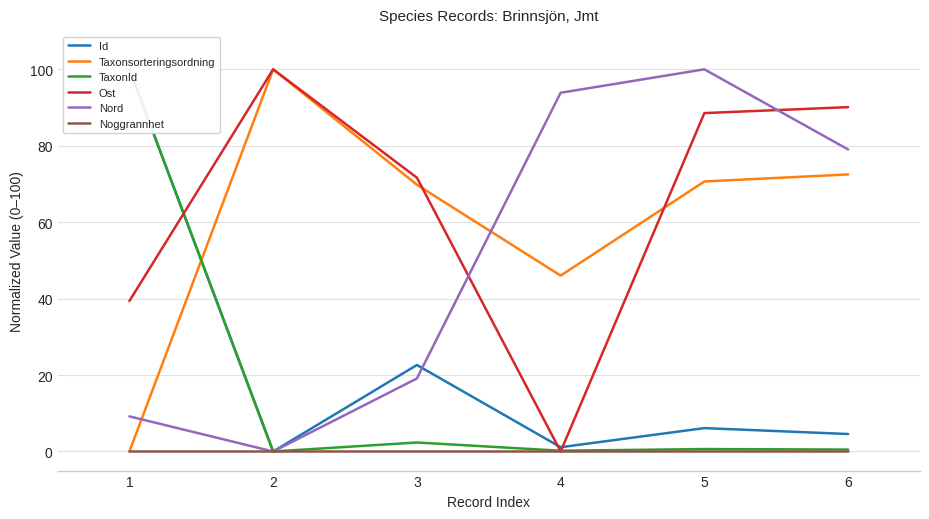

What is the highest value of the Id series?

100.0